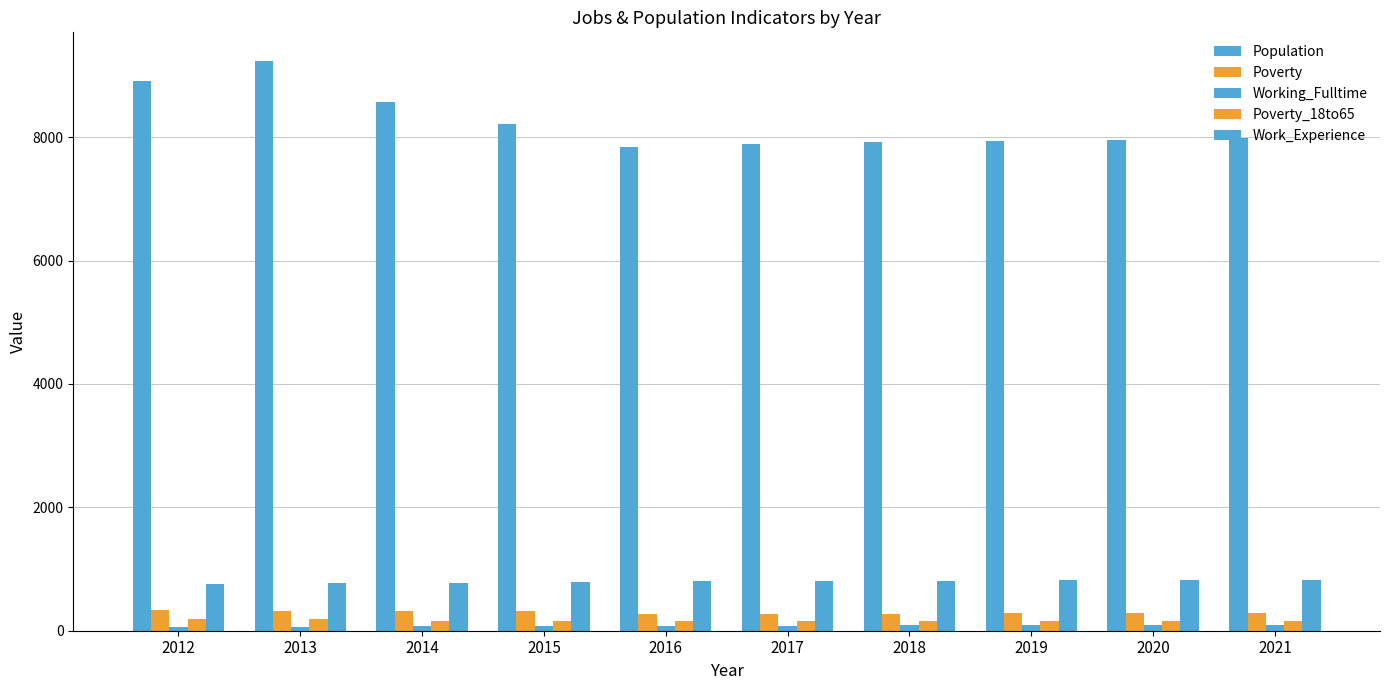

Count the number of categories in the chart.

10